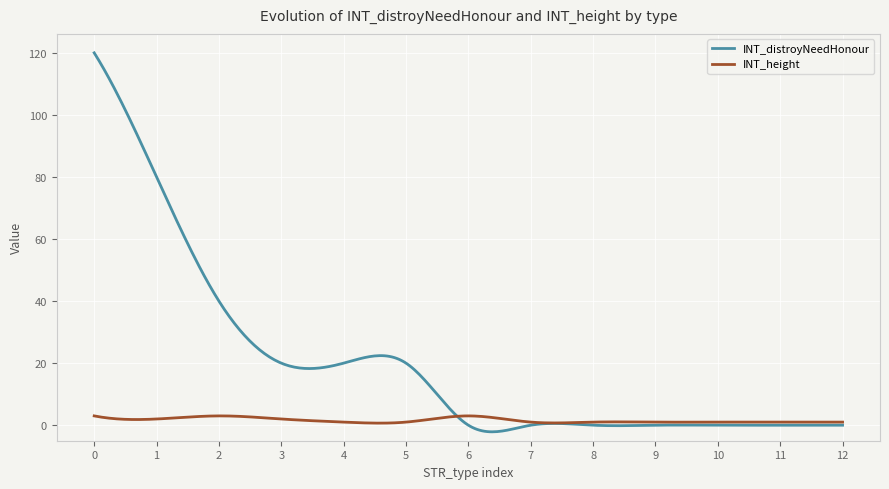

Rank the series by their average value, from lowest to highest.

INT_height, INT_distroyNeedHonour